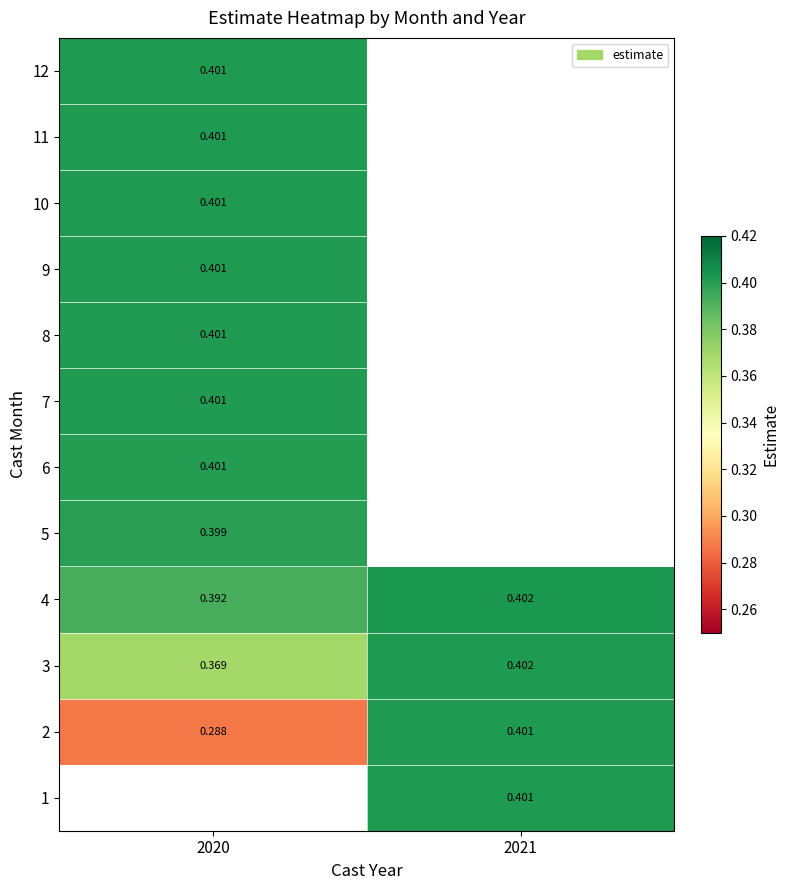

Count the number of data series in this chart.

12